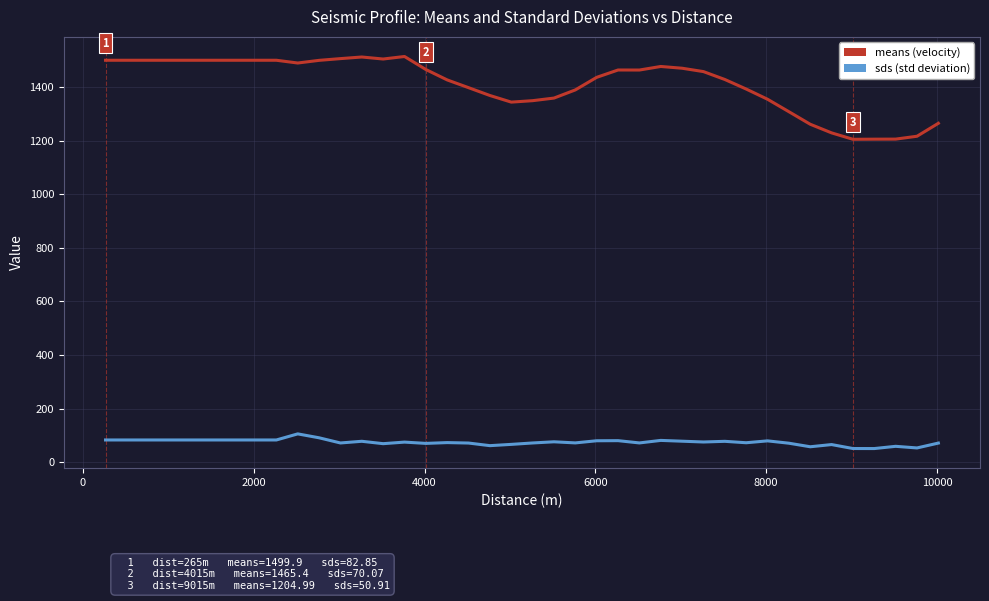

What is the maximum value shown in the chart?

1514.0